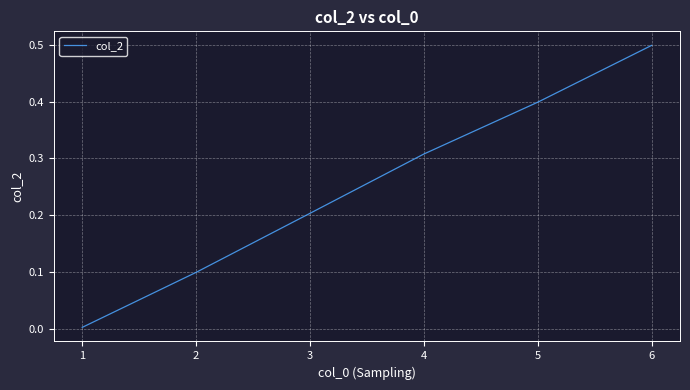

Is it true that the value at 2 is 0.0?

False